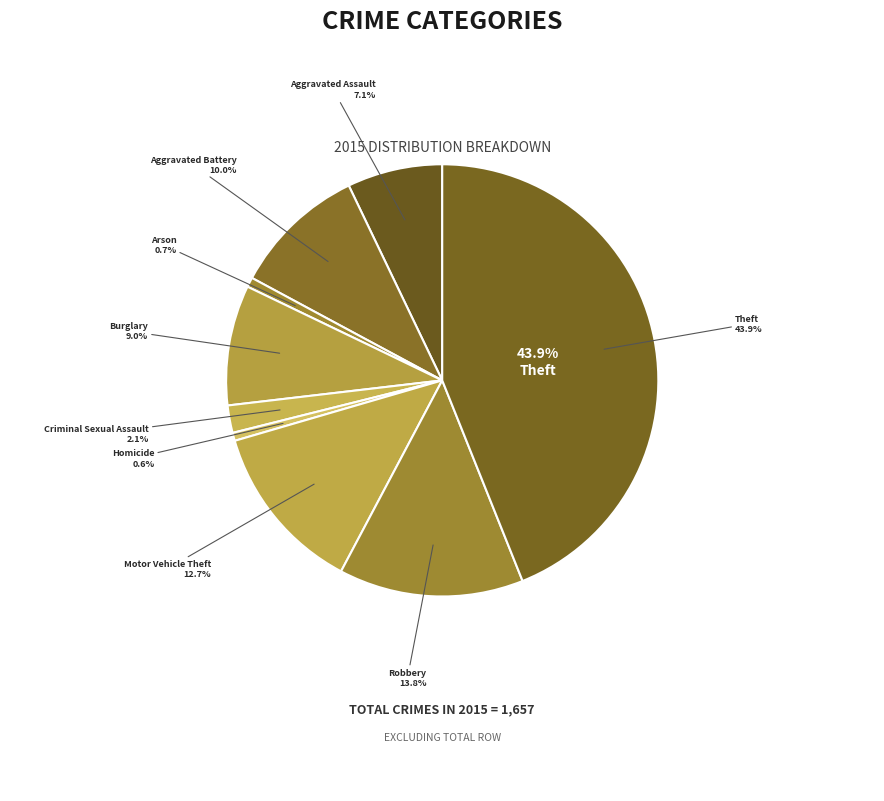

What is the ratio of the value at Motor Vehicle Theft to the value at Criminal Sexual Assault?

6.2